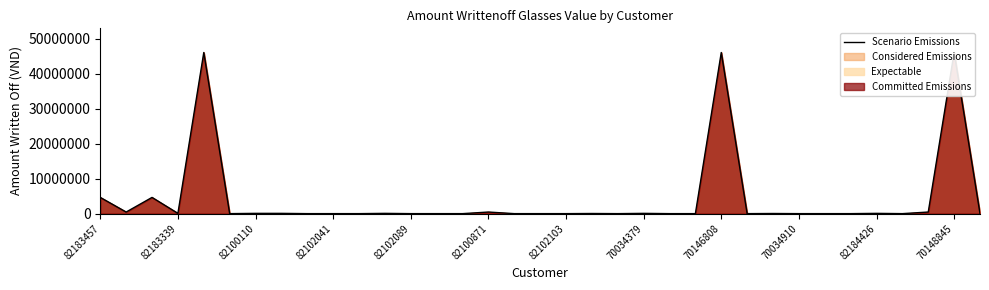

What is the label of the 9th point from the left?

70146808